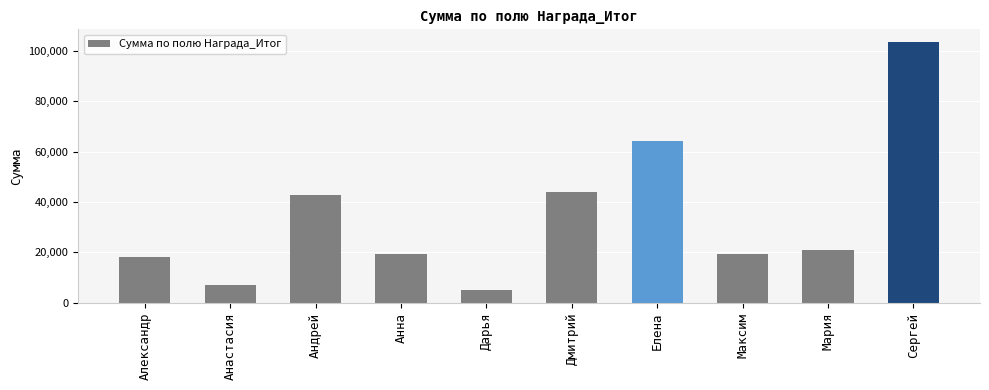

At which category does the chart reach its peak across all series?

Сергей